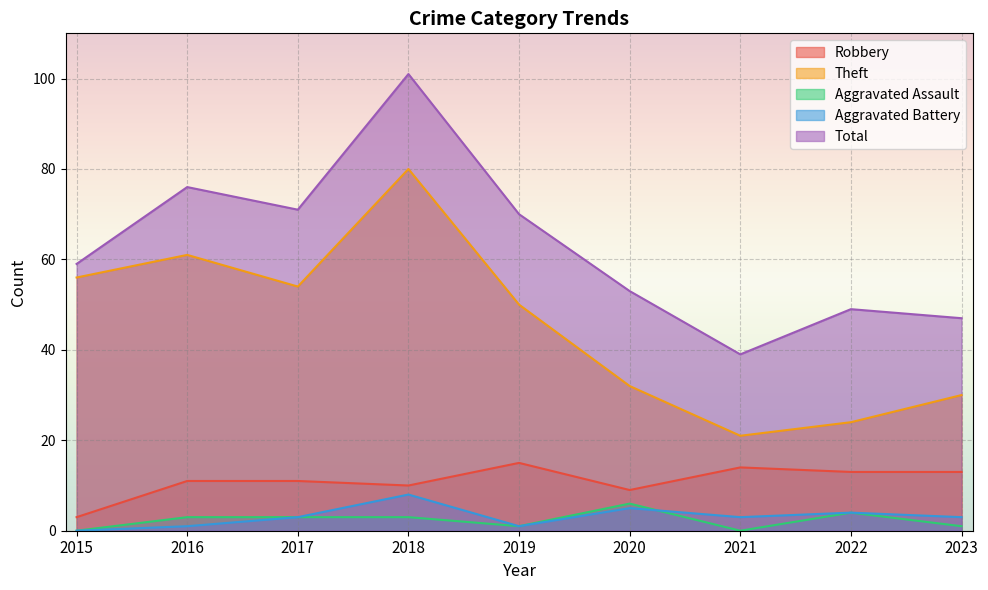

Is it true that Total equals 39 at 2021?

True